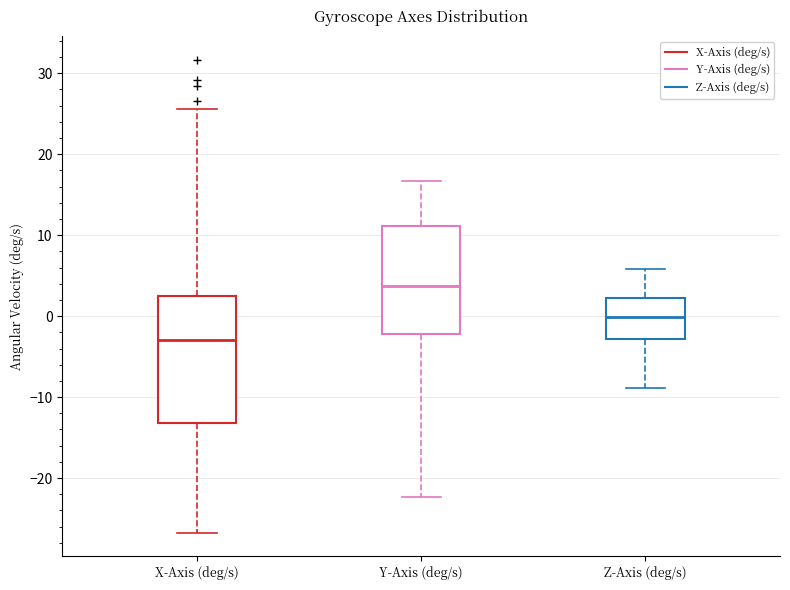

Reading left to right, read every box against the y-axis: the position of its median line, the range the box covers, and the ends of its whiskers. The values are not printed on the chart, so give them approximately, as read against the axis.

X-Axis (deg/s): median -3, box -13 to 2, whiskers -27 to 26
Y-Axis (deg/s): median 4, box -2 to 11, whiskers -22 to 17
Z-Axis (deg/s): median 0, box -3 to 2, whiskers -9 to 6